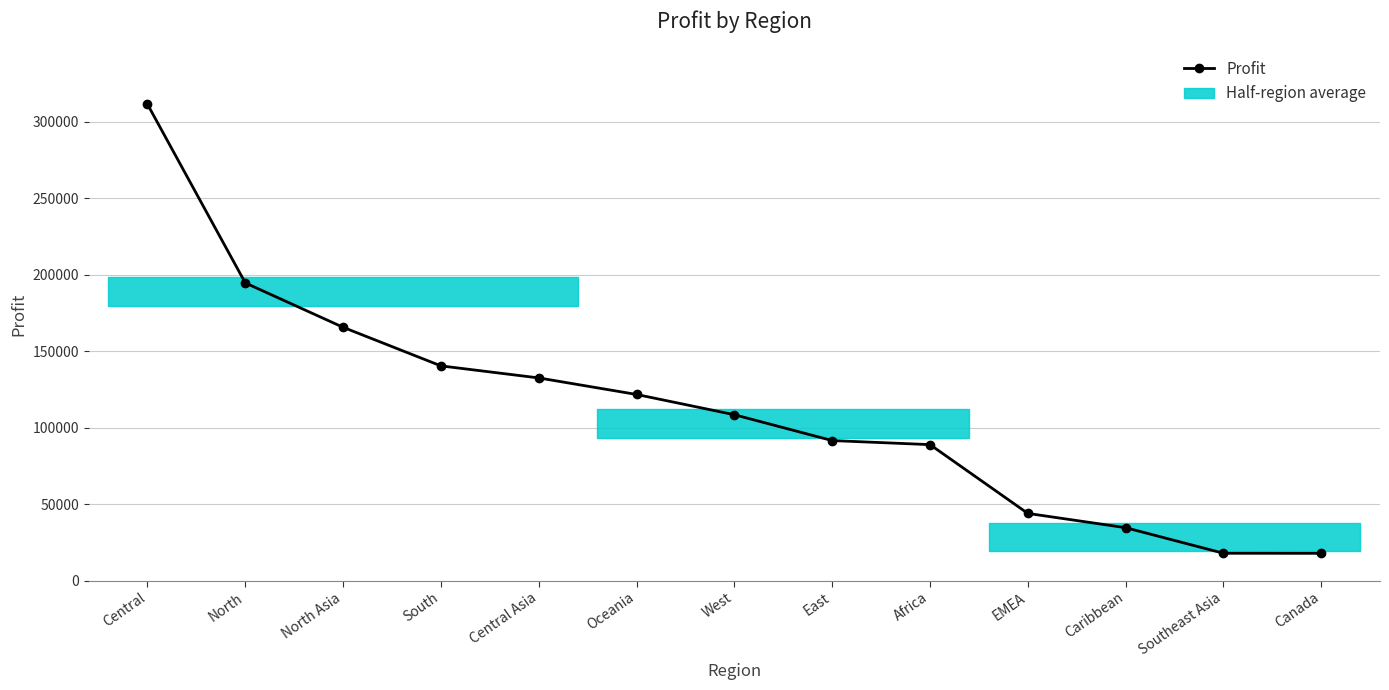

True or false: there are more than 2 points higher than both neighbors.

False